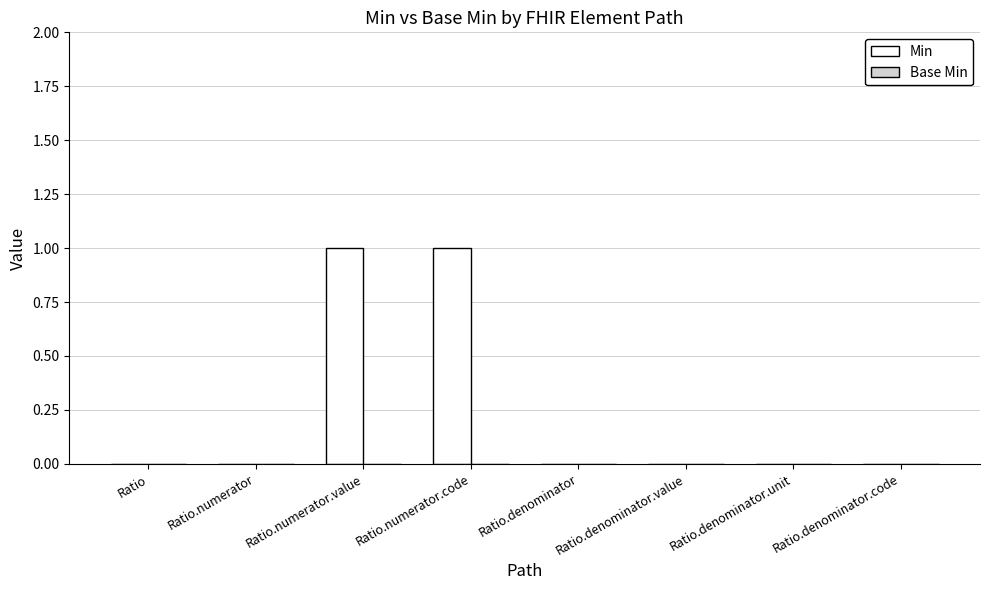

True or false: the data shows 1 at Ratio.denominator.value.

False